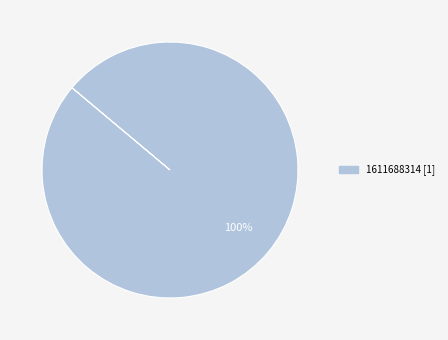

Does any single category account for the majority?

Yes